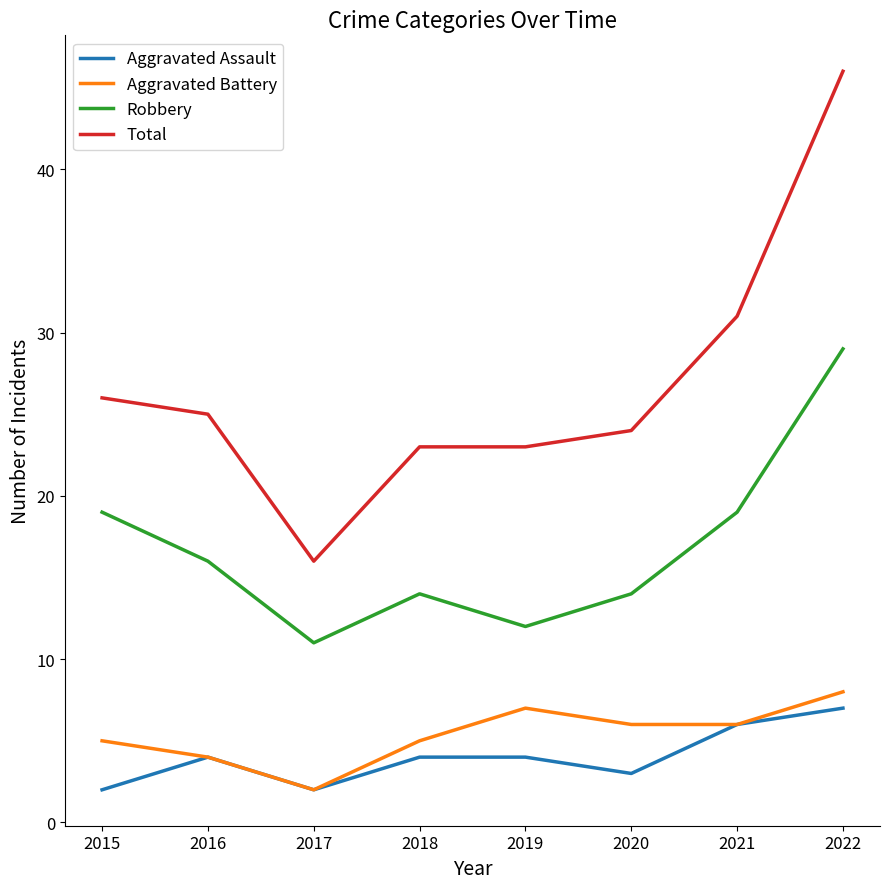

True or false: Robbery and Total cross at least once.

False